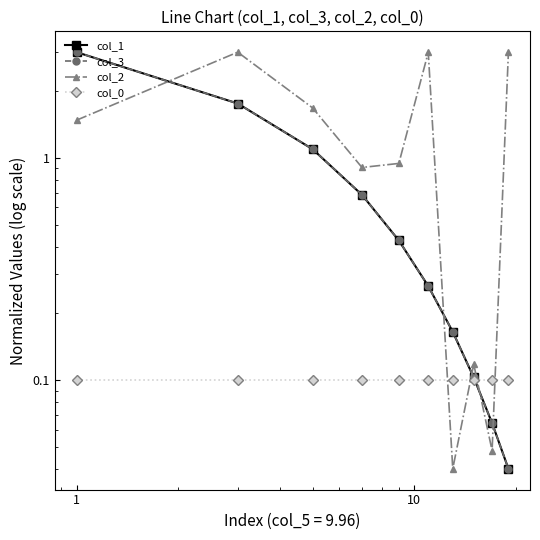

List the series in order of their peak value, highest first.

col_1, col_3, col_2, col_0